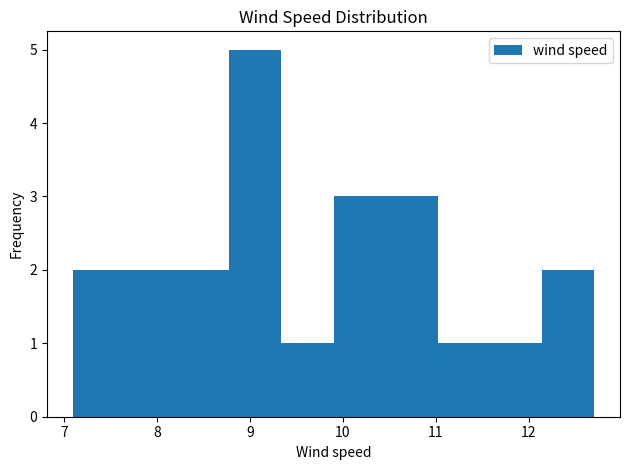

Reading left to right, list every bar in this chart as the range it spans on the x-axis followed by its height. Neither the bar edges nor the heights are printed on the chart, so give them approximately, as read against the axes.

7.10 to 7.66: 2
7.66 to 8.22: 2
8.22 to 8.78: 2
8.78 to 9.34: 5
9.34 to 9.90: 1
9.90 to 10.46: 3
10.46 to 11.02: 3
11.02 to 11.58: 1
11.58 to 12.14: 1
12.14 to 12.70: 2